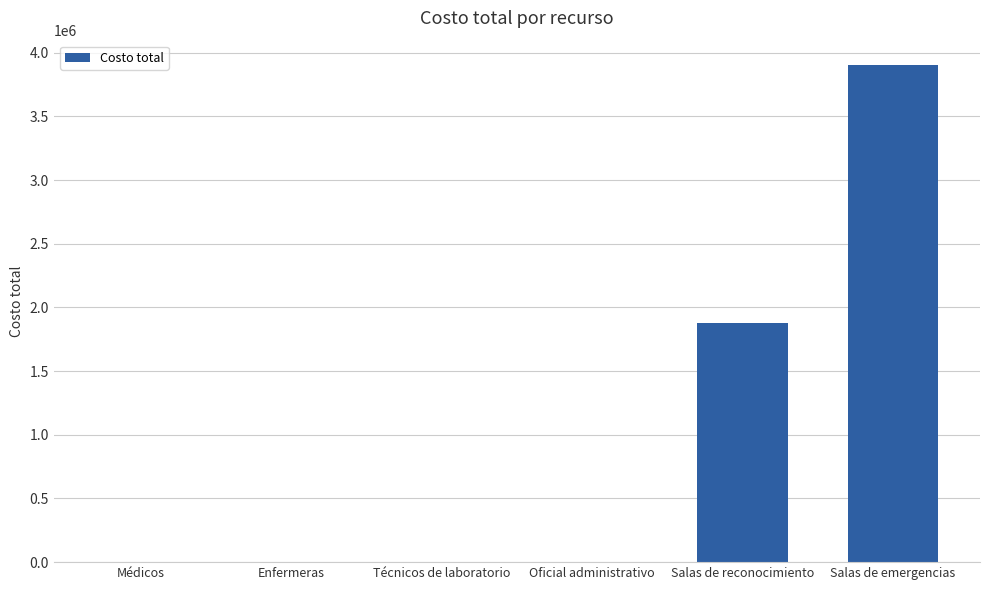

Which has a higher value, Salas de reconocimiento or Técnicos de laboratorio?

Salas de reconocimiento